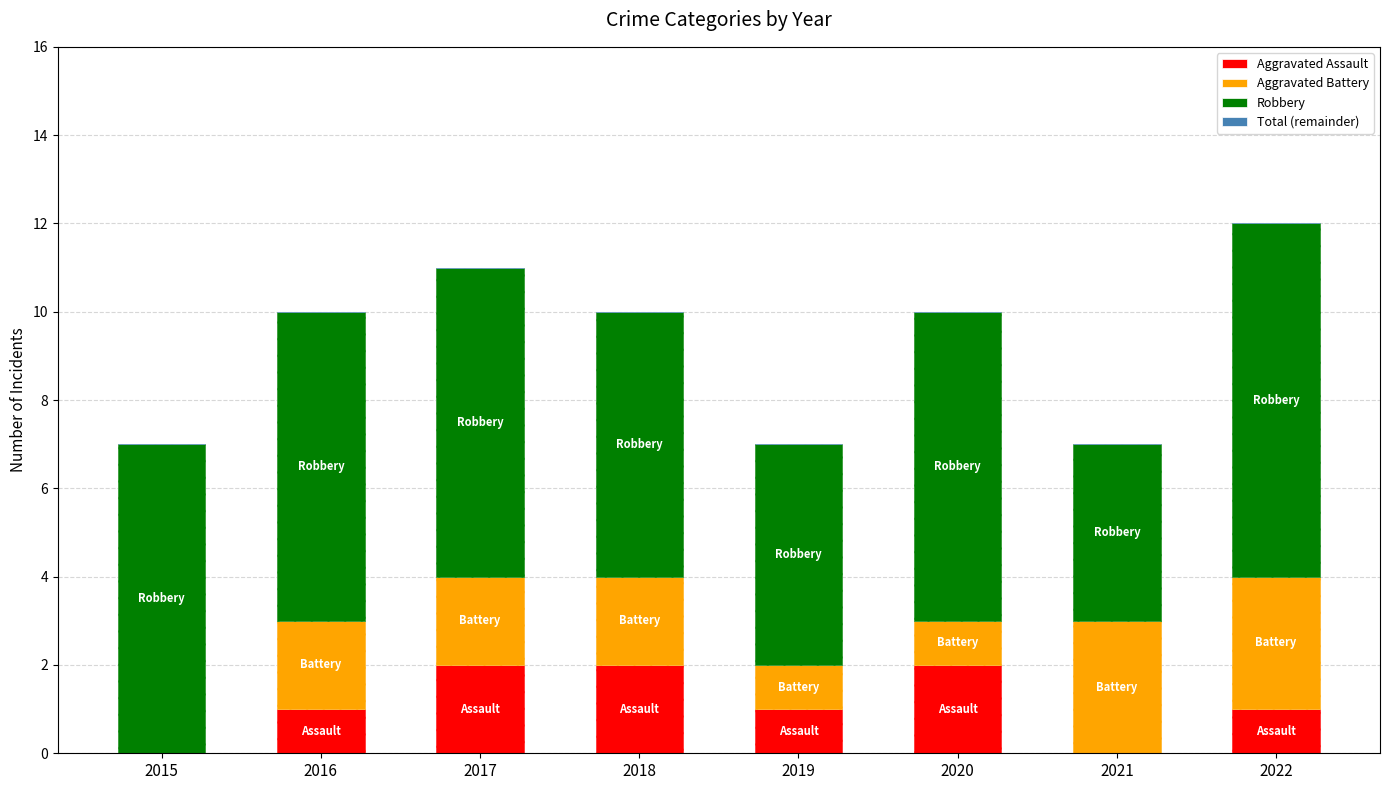

What is the difference between the maximum and minimum values in the Aggravated Battery series?

3